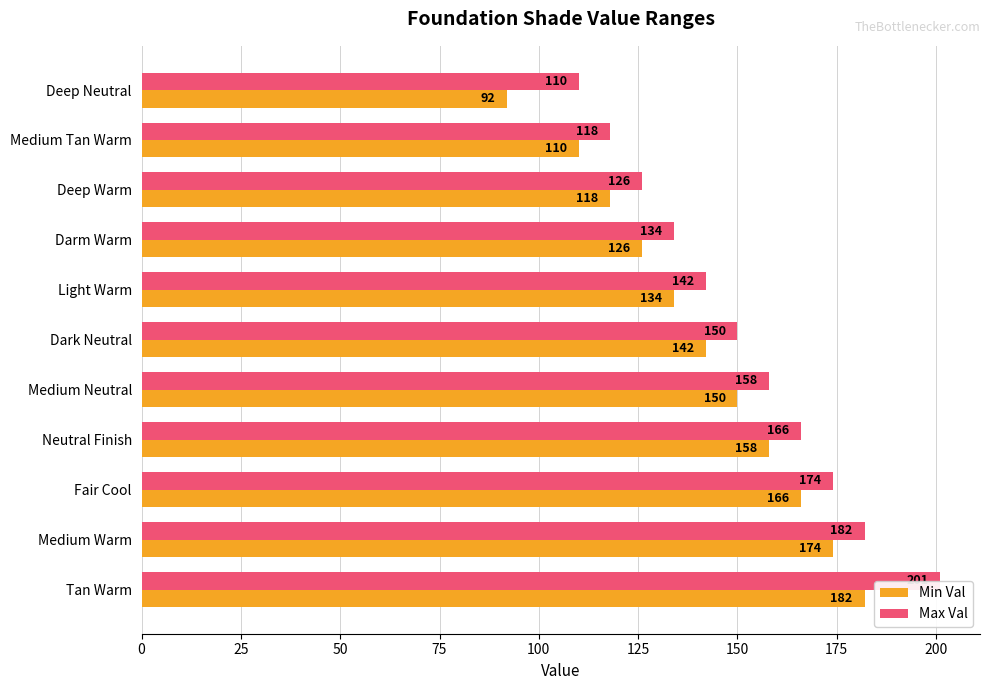

Are the bars grouped side by side (vs. stacked)?

Yes